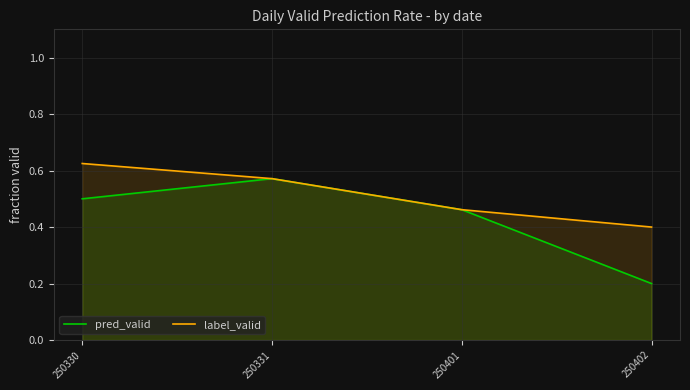

True or false: pred_valid and label_valid intersect in this chart.

False